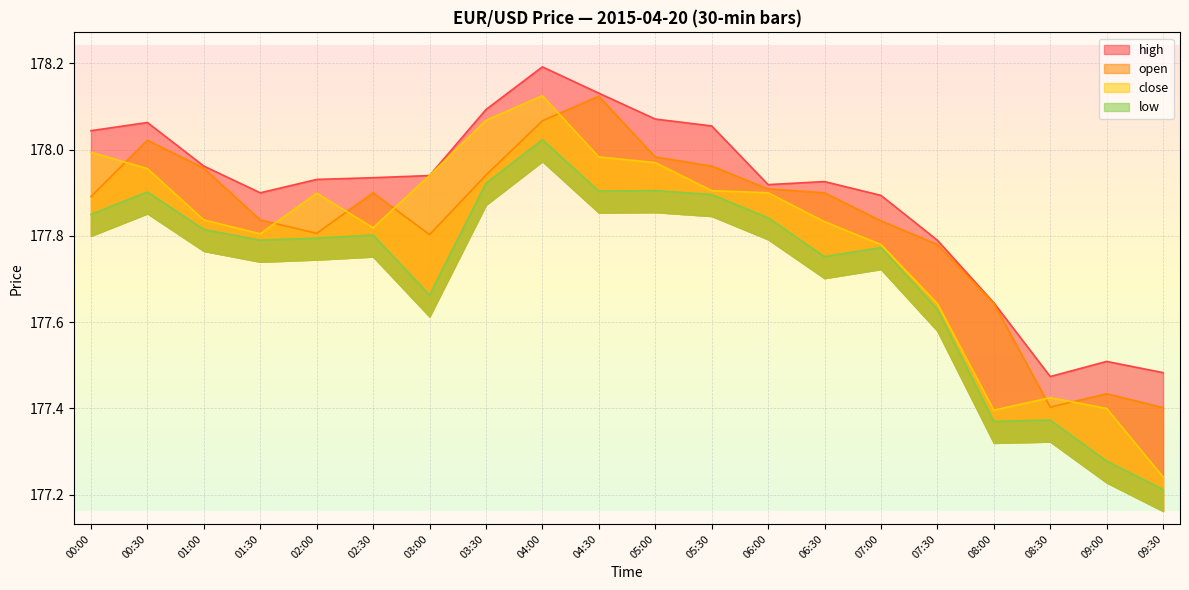

Between 05:00 and 01:00, which is larger?

05:00